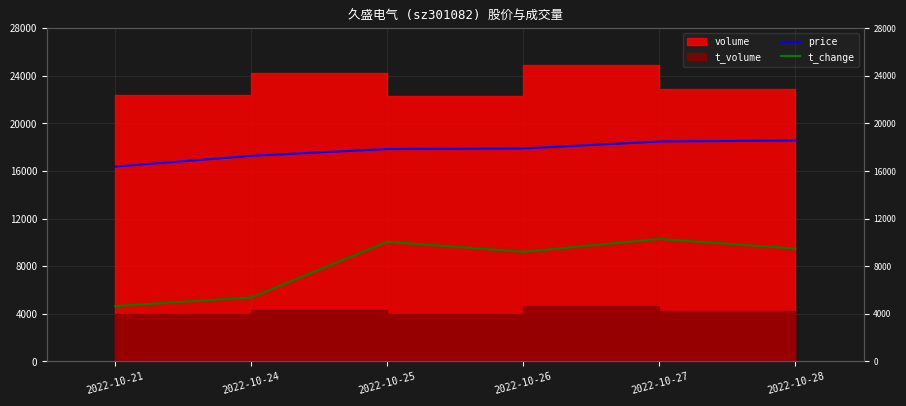

How many lines are shown in the chart?

2